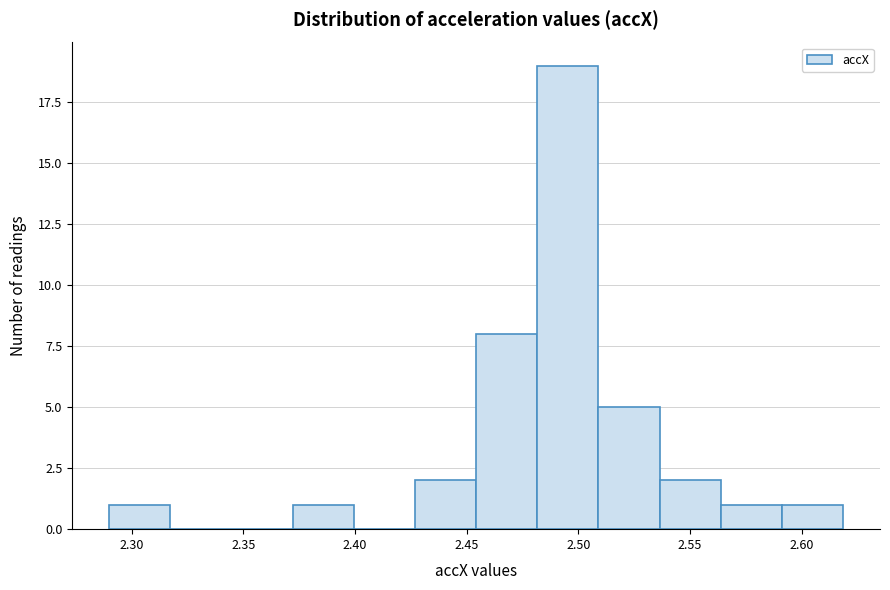

Reading left to right, transcribe this chart: for each bar, give the range it covers on the x-axis and its height. Neither the bar edges nor the heights are printed on the chart, so give them approximately, as read against the axes.

2.290 to 2.315: 1
2.315 to 2.345: 0
2.345 to 2.370: 0
2.370 to 2.400: 1
2.400 to 2.425: 0
2.425 to 2.455: 2
2.455 to 2.480: 8
2.480 to 2.510: 19
2.510 to 2.535: 5
2.535 to 2.565: 2
2.565 to 2.590: 1
2.590 to 2.620: 1